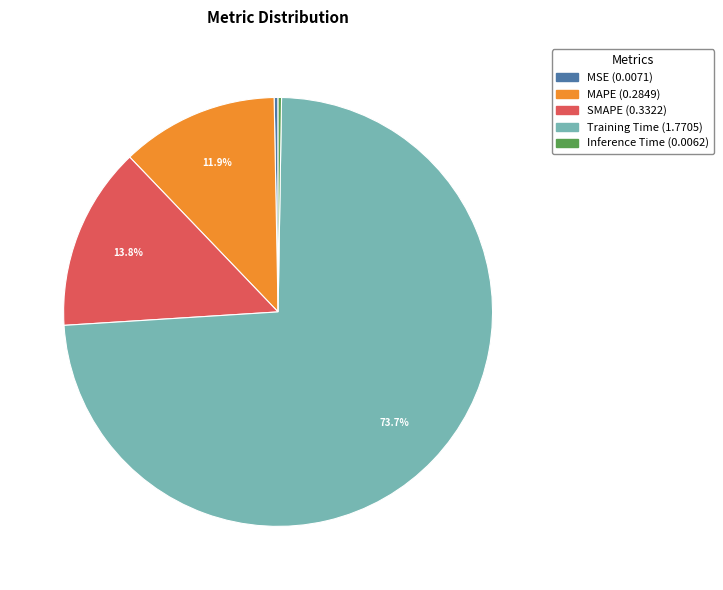

To the nearest percent, what percentage of the pie is SMAPE?

14%